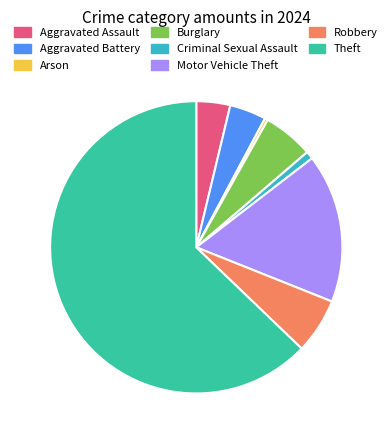

Is the sum of Robbery and Aggravated Battery greater than half?

No